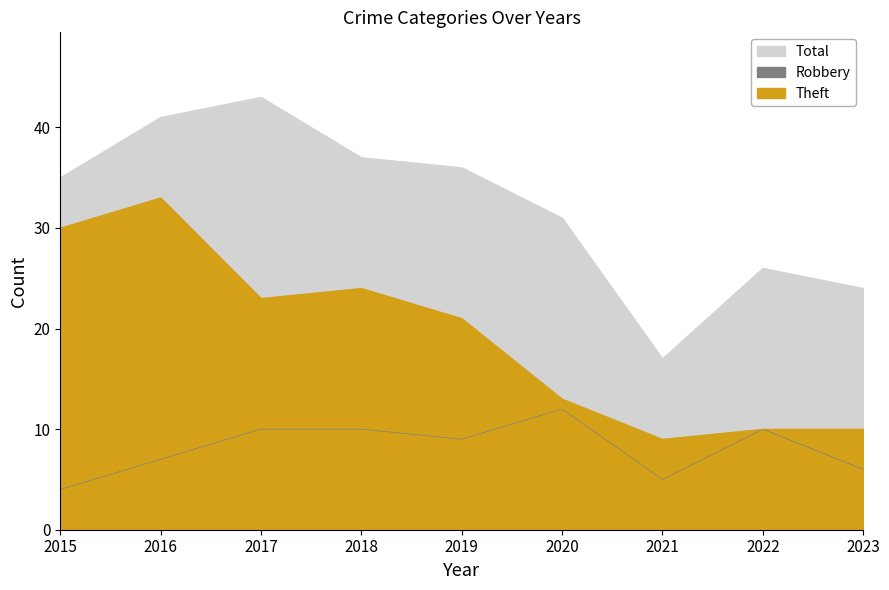

Which series has the largest total across all categories?

Total